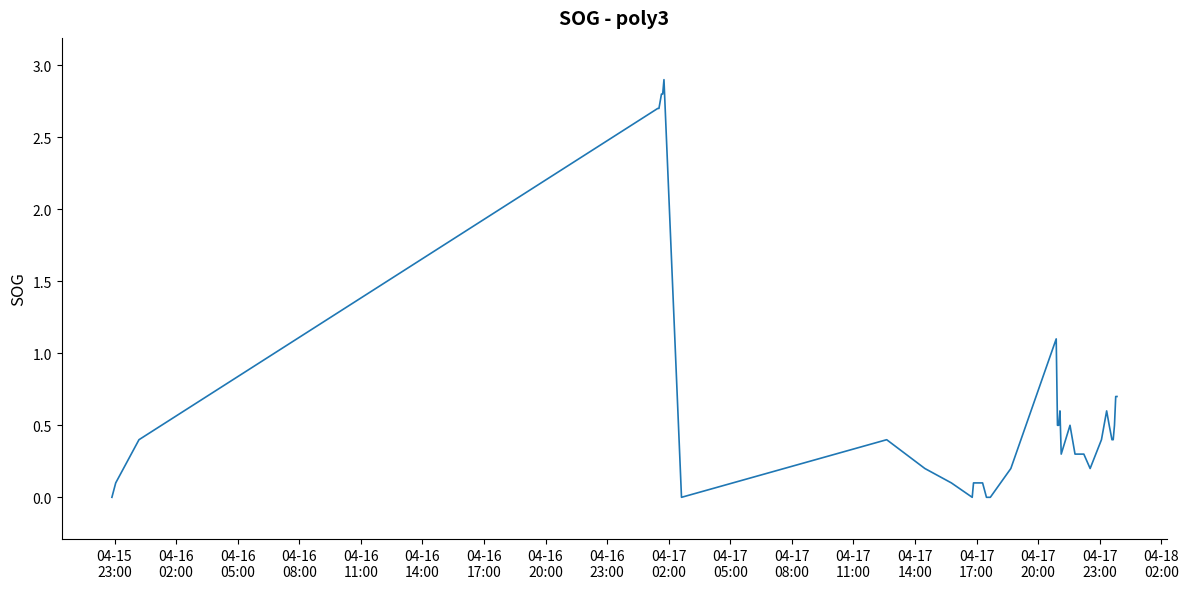

Is this an area chart (filled region under the line)?

No